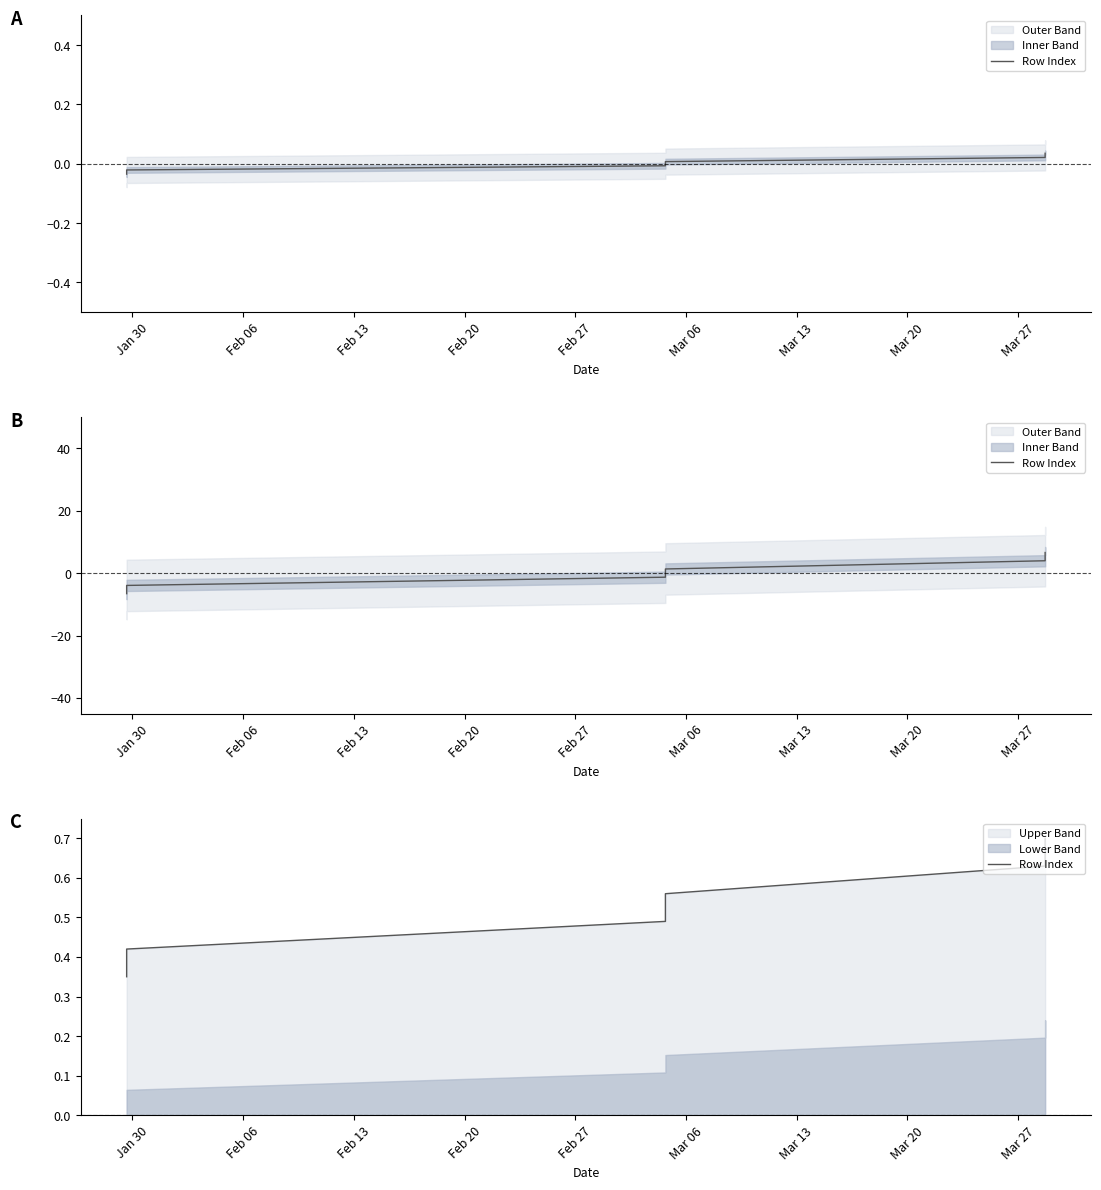

What is the value of the 3rd point from the left?

0.5